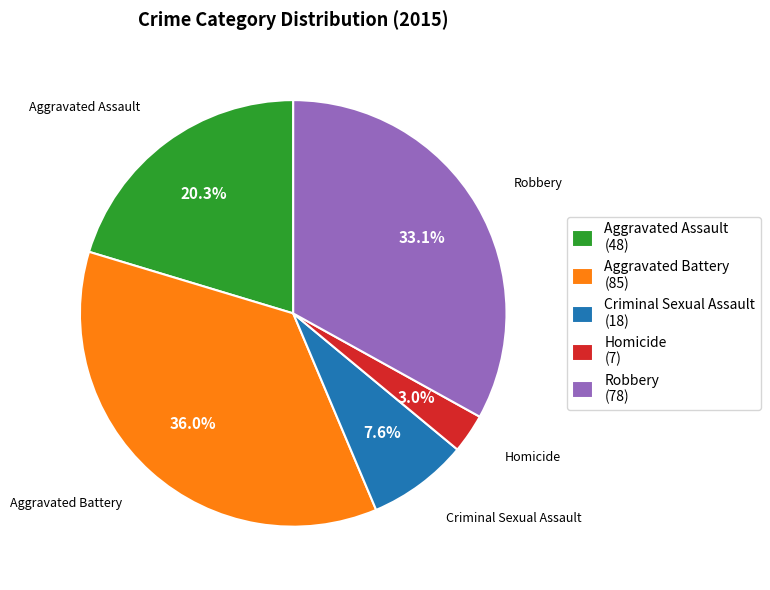

How many slices are in this pie chart?

5